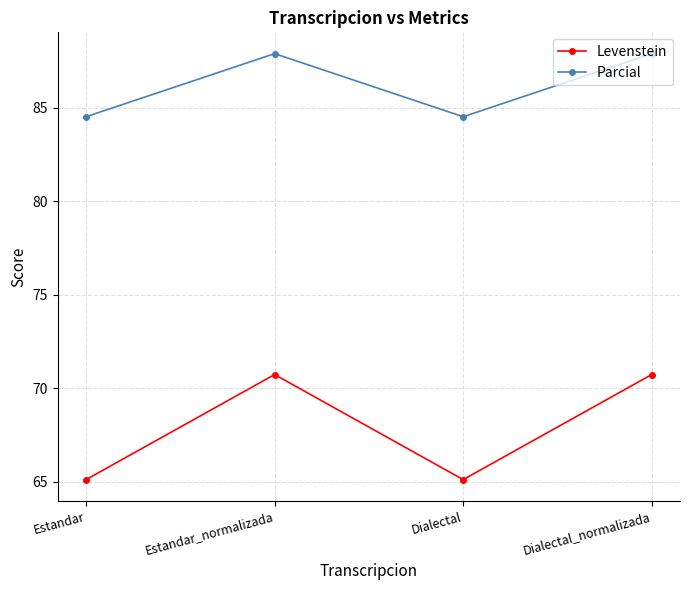

The value of Levenstein at Estandar is 65.1. True or false?

True